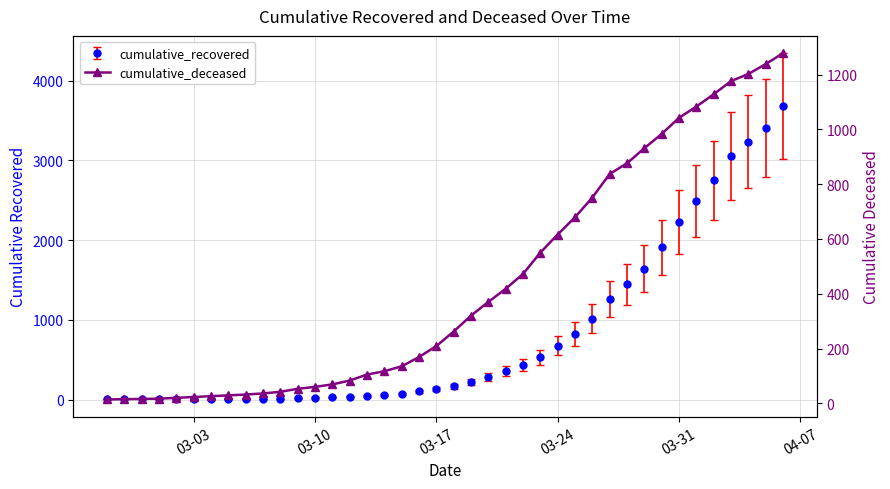

What is the sum of all values?

17482